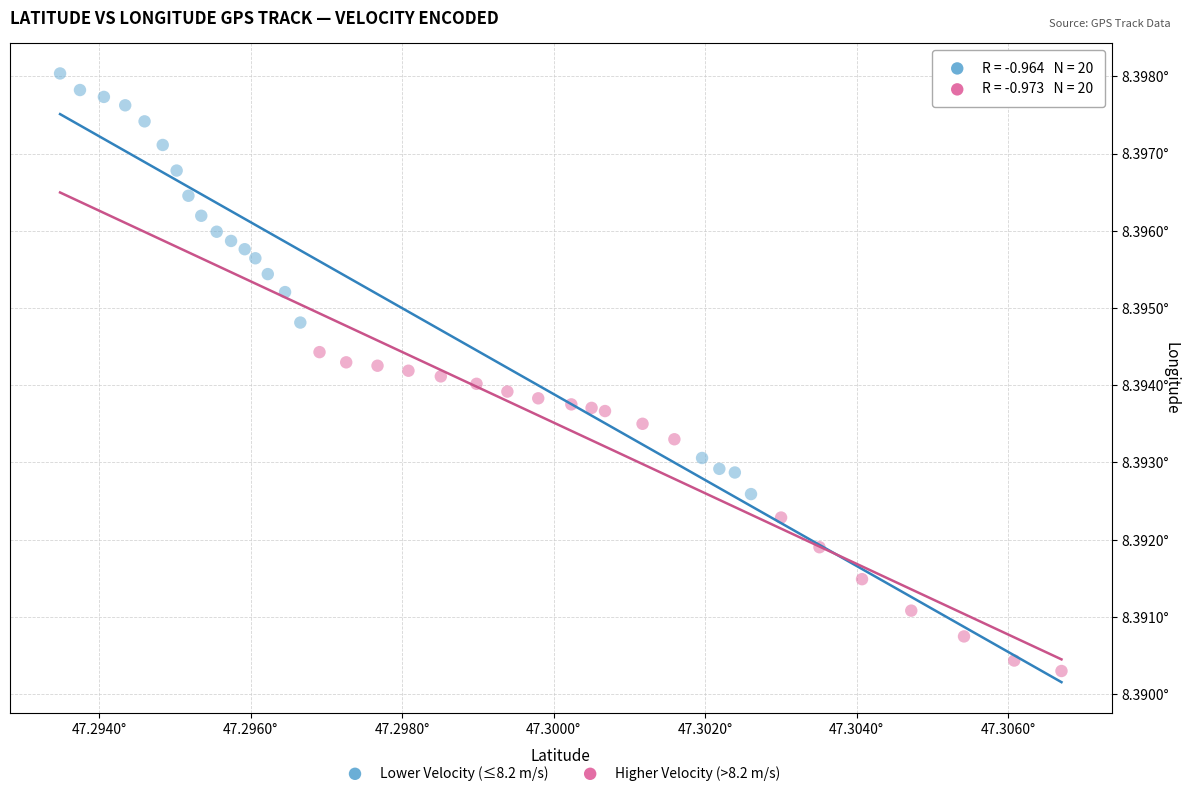

Which series contains the highest Y value?

Lower Velocity (≤8.2 m/s)